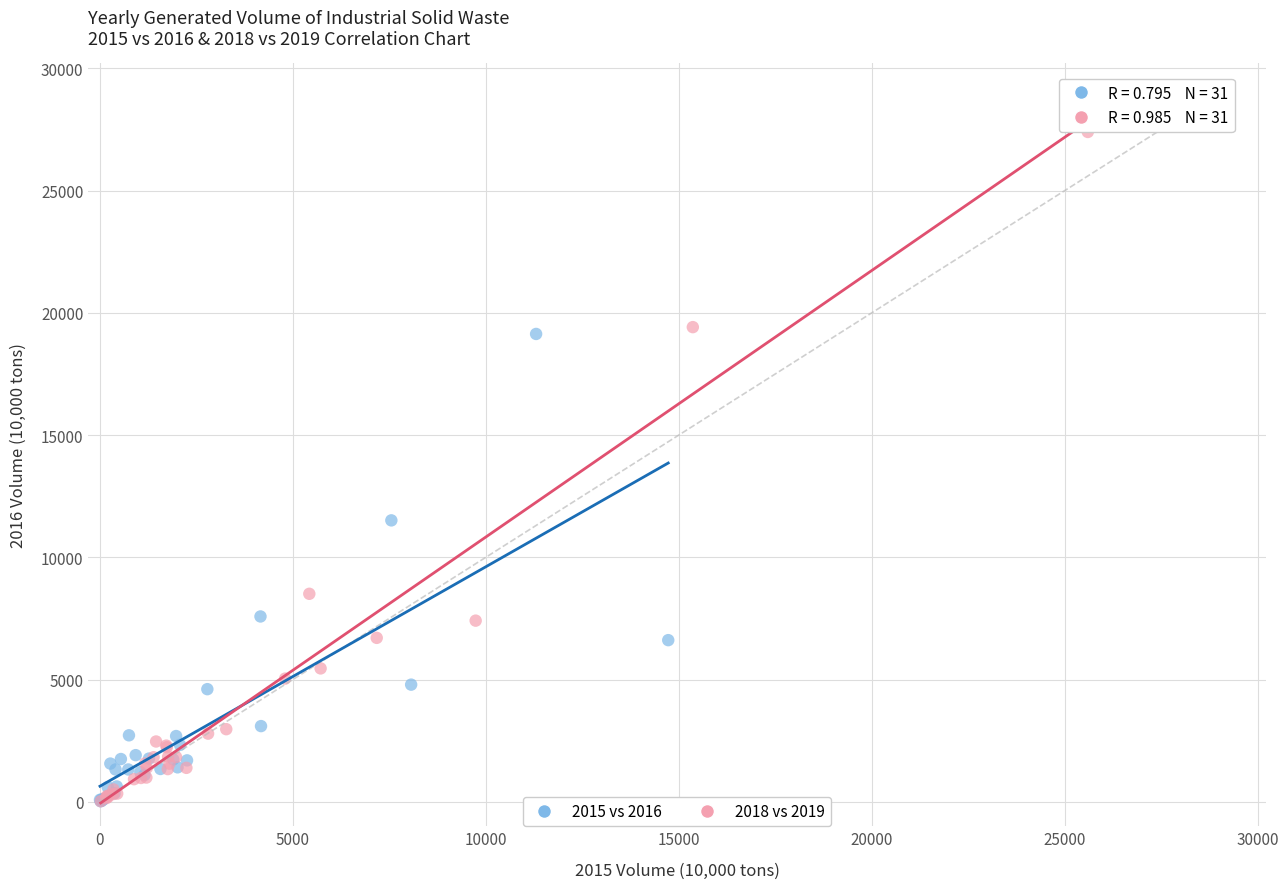

Which series has the widest spread of Y values?

2018 vs 2019